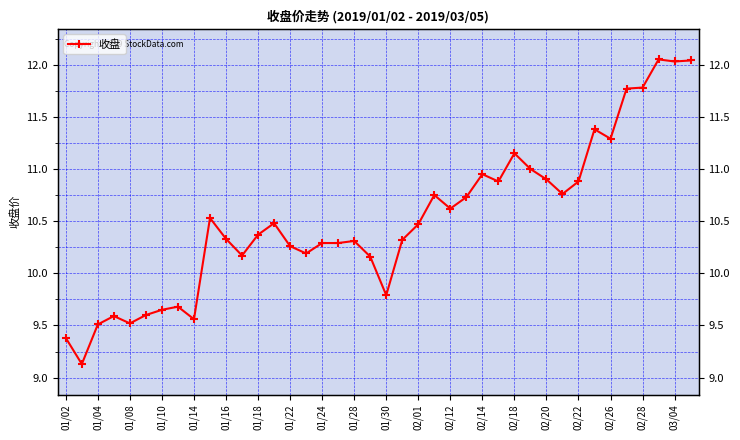

What is the difference between the maximum and minimum values?

2.9